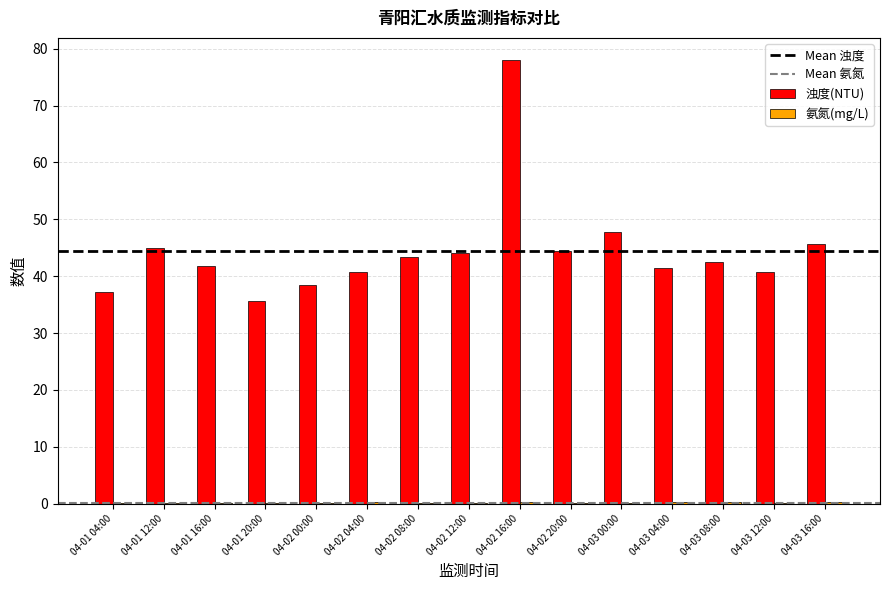

How many distinct data groups are displayed?

2